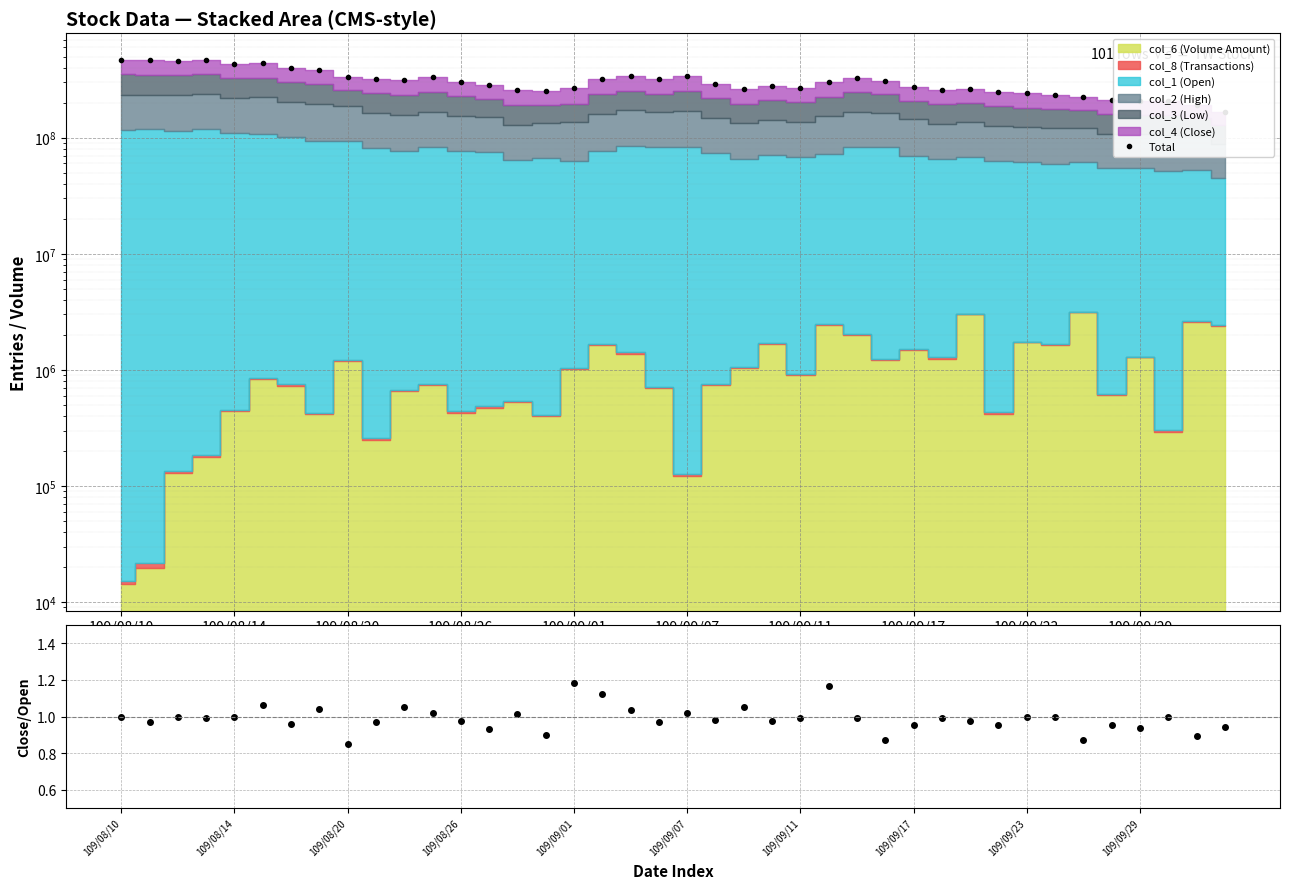

The value of Close/Open Ratio at 23 is 0.3. True or false?

False